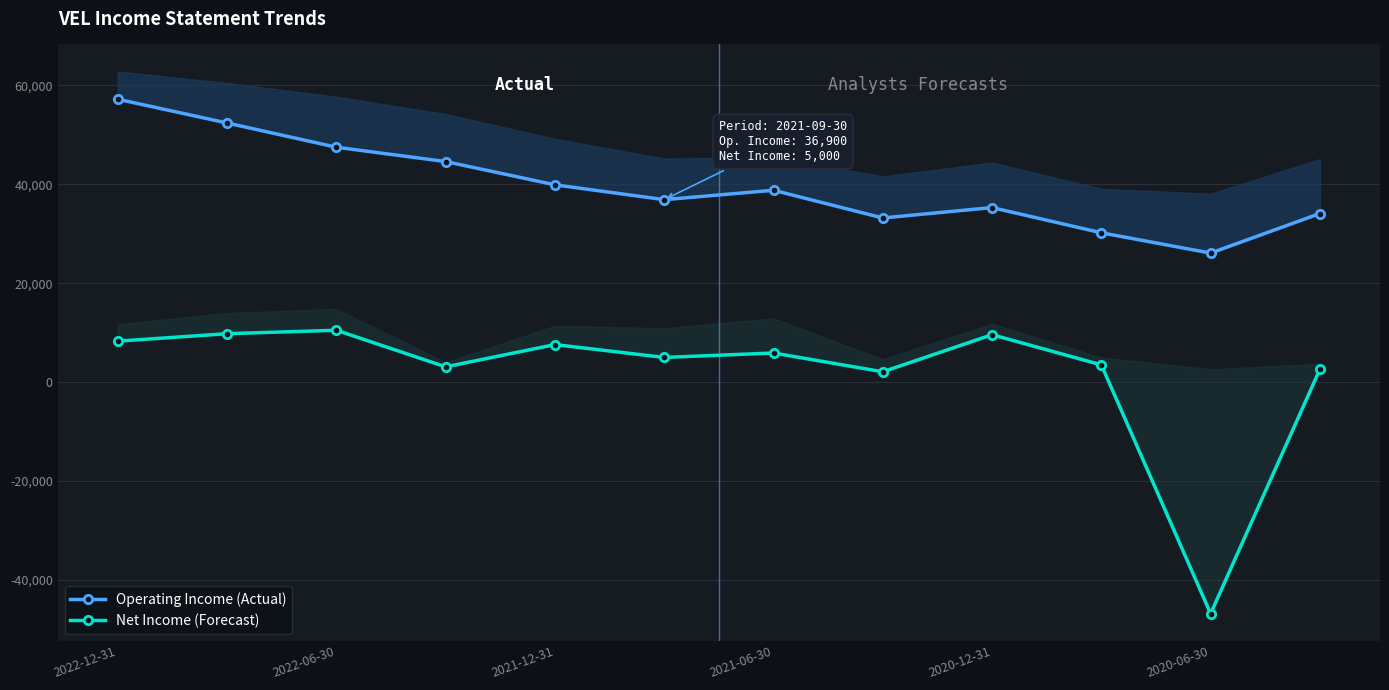

How many data points in Operating Income (Actual) are less than 38800?

6